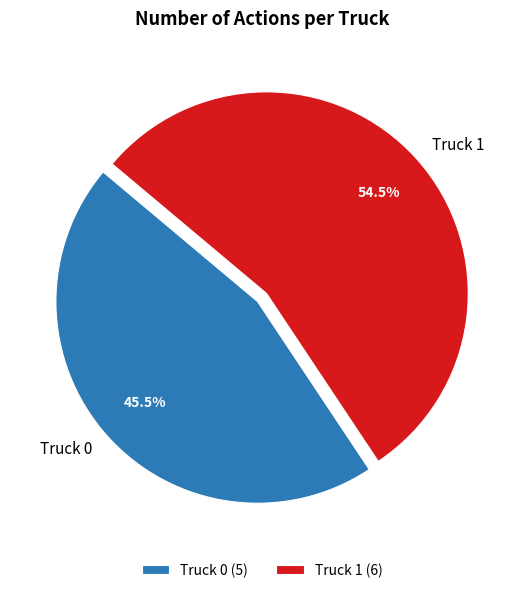

What percentage do Truck 0 and Truck 1 together represent?

100.0%